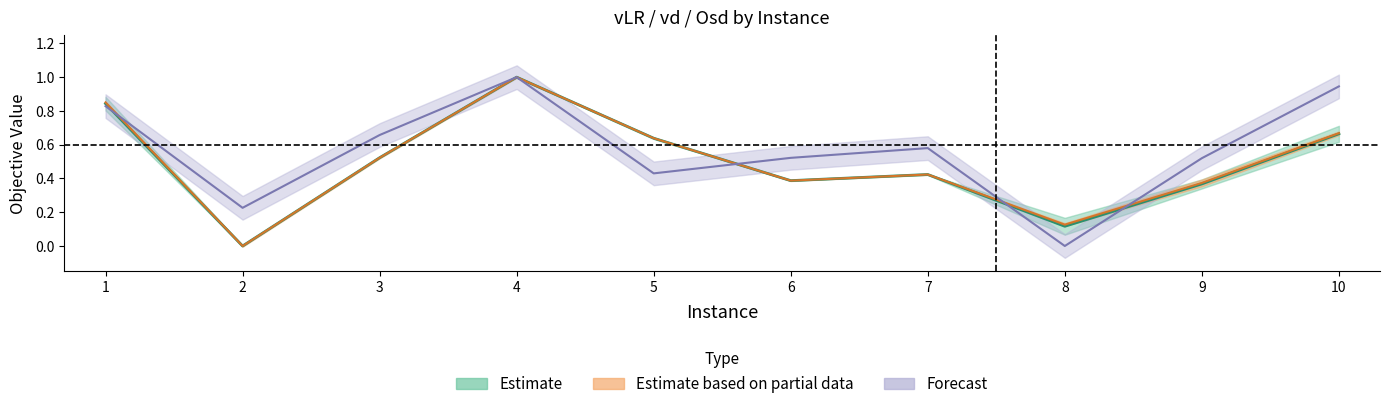

Reading left to right, extract all data points from this chart.

vLR: 1=0.8	2=0.0	3=0.5	4=1.0	5=0.6	6=0.4	7=0.4	8=0.1	9=0.4	10=0.7
vd: 1=0.9	2=0.0	3=0.5	4=1.0	5=0.6	6=0.4	7=0.4	8=0.1	9=0.4	10=0.7
Osd: 1=0.8	2=0.2	3=0.7	4=1.0	5=0.4	6=0.5	7=0.6	8=0.0	9=0.5	10=0.9